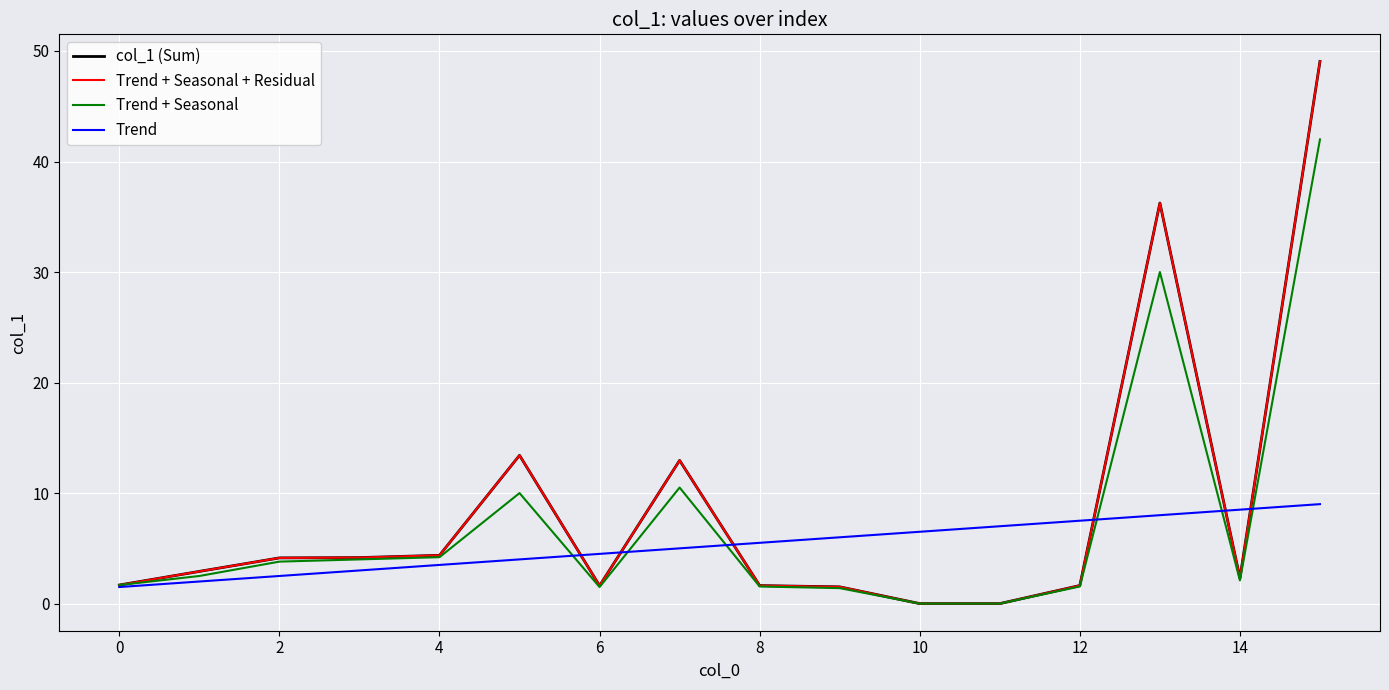

At which category does the chart reach its peak across all series?

15